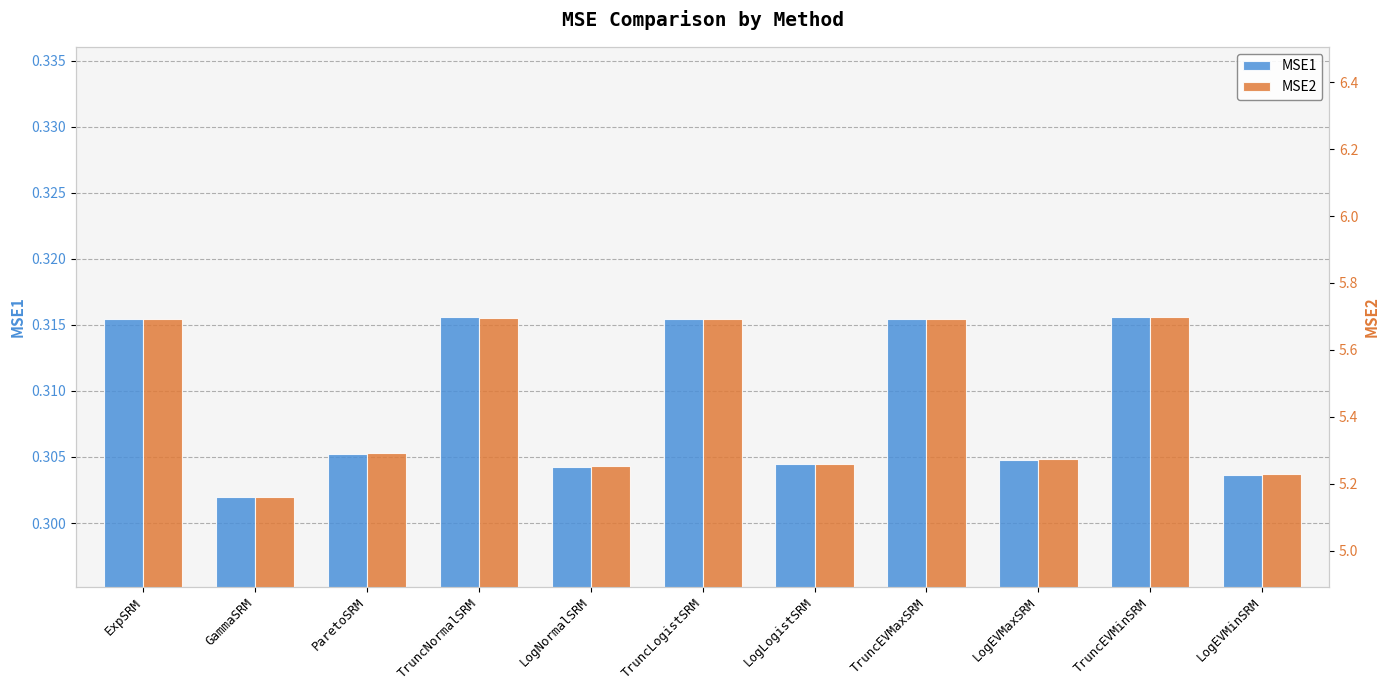

How many MSE1 values are between 0 and 1?

11